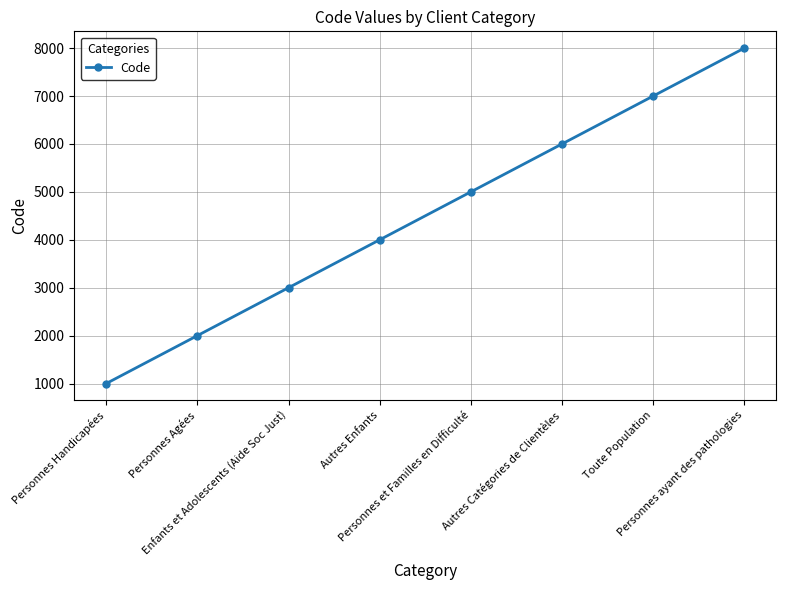

What is the value of the 1st point from the left?

1000